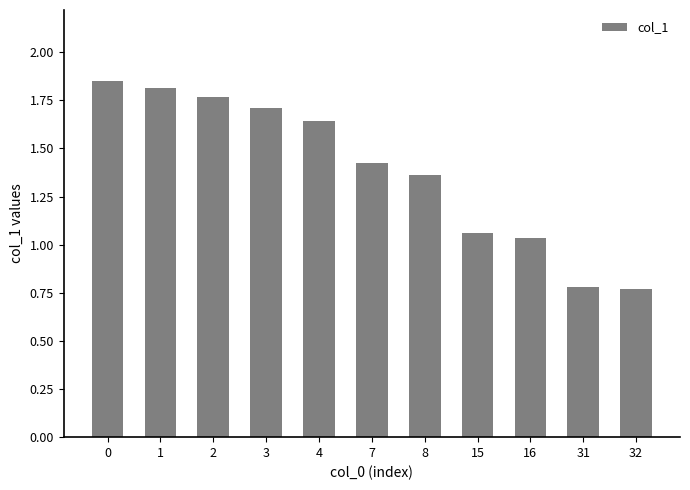

What is the sum of the values at 0 and 4?

3.5